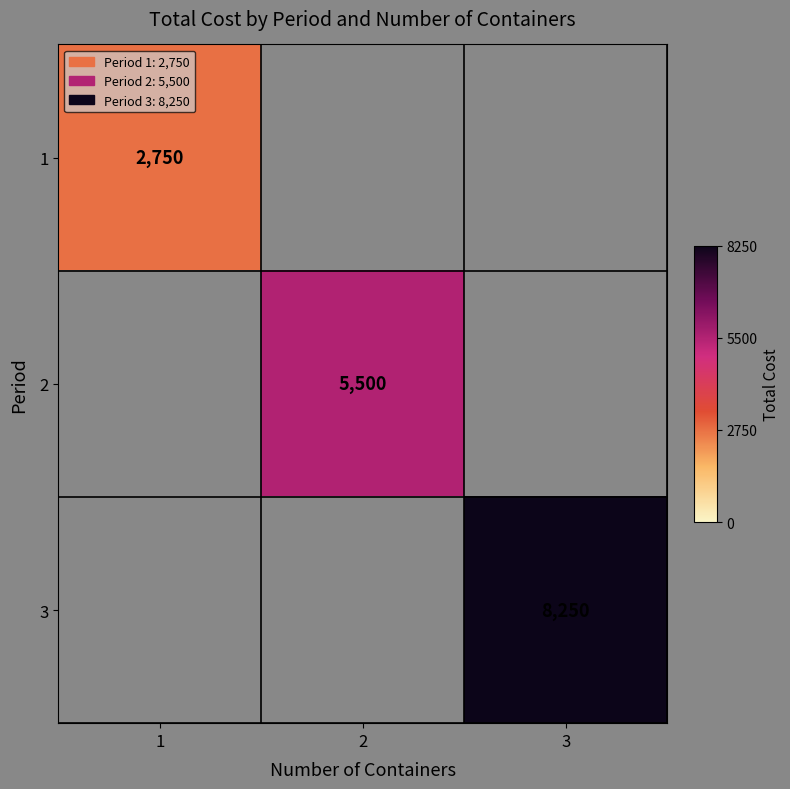

Is it true that 1 equals 4654 at 1?

False